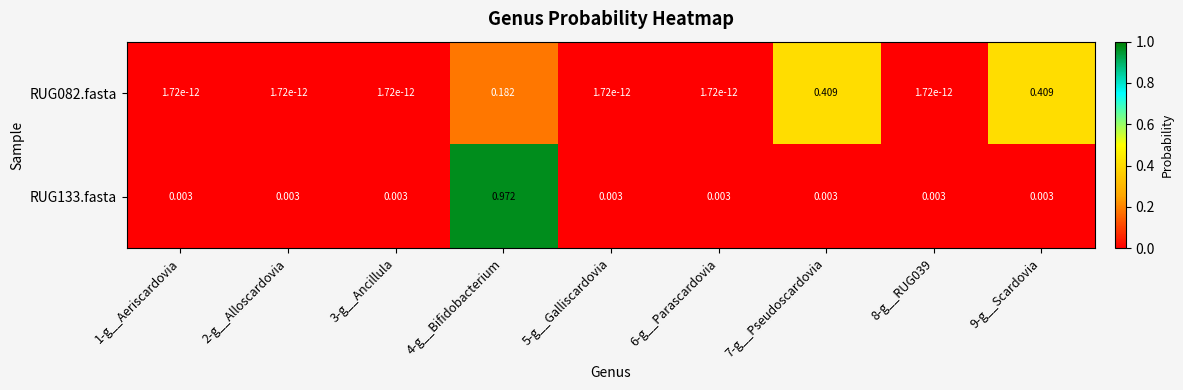

Reading right to left, list all the values displayed in this chart.

RUG082.fasta: 9-g__Scardovia=0.4	8-g__RUG039=0.0	7-g__Pseudoscardovia=0.4	6-g__Parascardovia=0.0	5-g__Galliscardovia=0.0	4-g__Bifidobacterium=0.2	3-g__Ancillula=0.0	2-g__Alloscardovia=0.0	1-g__Aeriscardovia=0.0
RUG133.fasta: 9-g__Scardovia=0.0	8-g__RUG039=0.0	7-g__Pseudoscardovia=0.0	6-g__Parascardovia=0.0	5-g__Galliscardovia=0.0	4-g__Bifidobacterium=1.0	3-g__Ancillula=0.0	2-g__Alloscardovia=0.0	1-g__Aeriscardovia=0.0